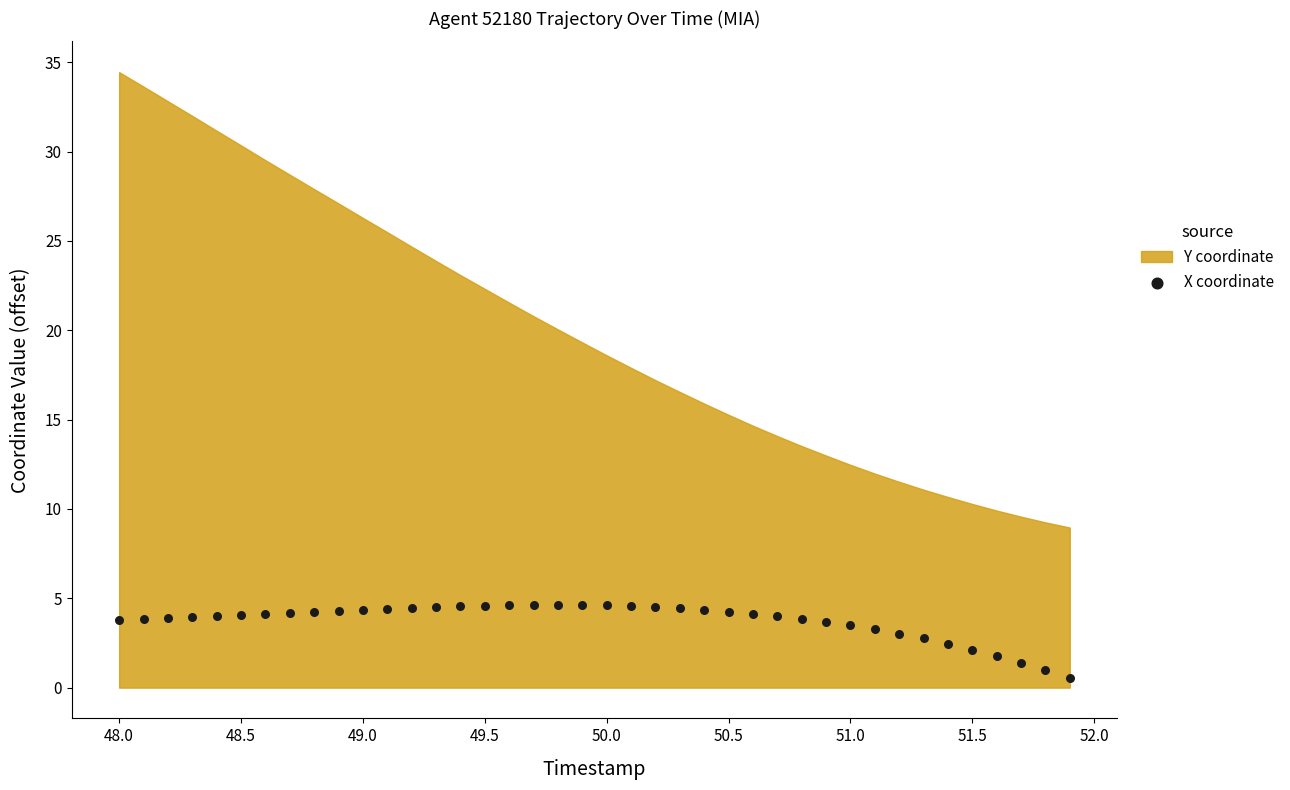

What is the range of X values (max minus min)?

3.9